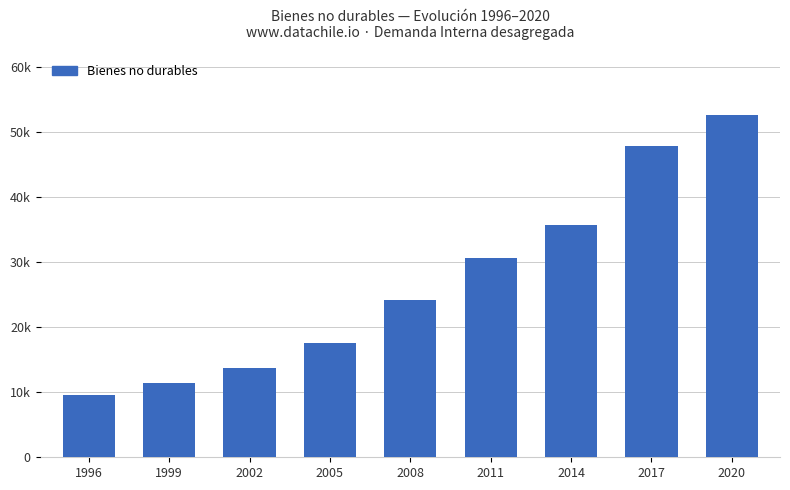

List the labels in order of value, smallest first.

1996, 1999, 2002, 2005, 2008, 2011, 2014, 2017, 2020